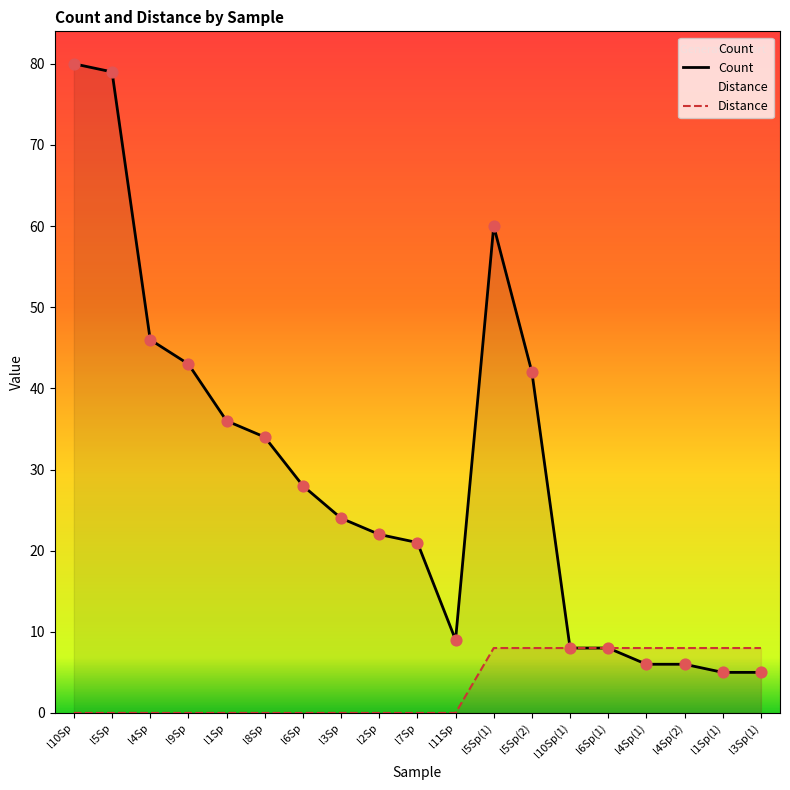

Which series has the largest total across all categories?

Count